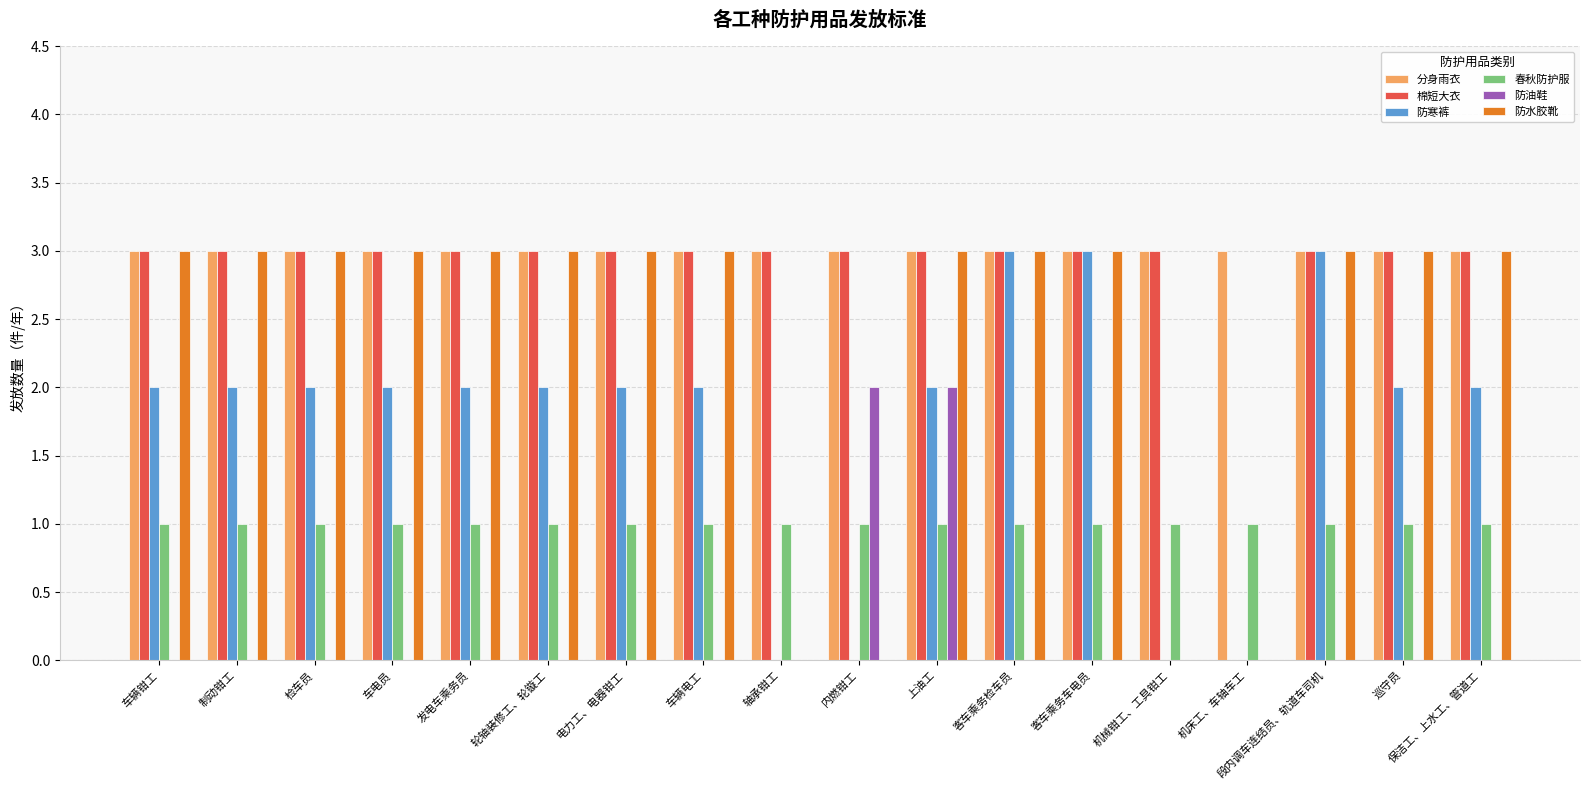

What is the maximum value for 分身雨衣?

3